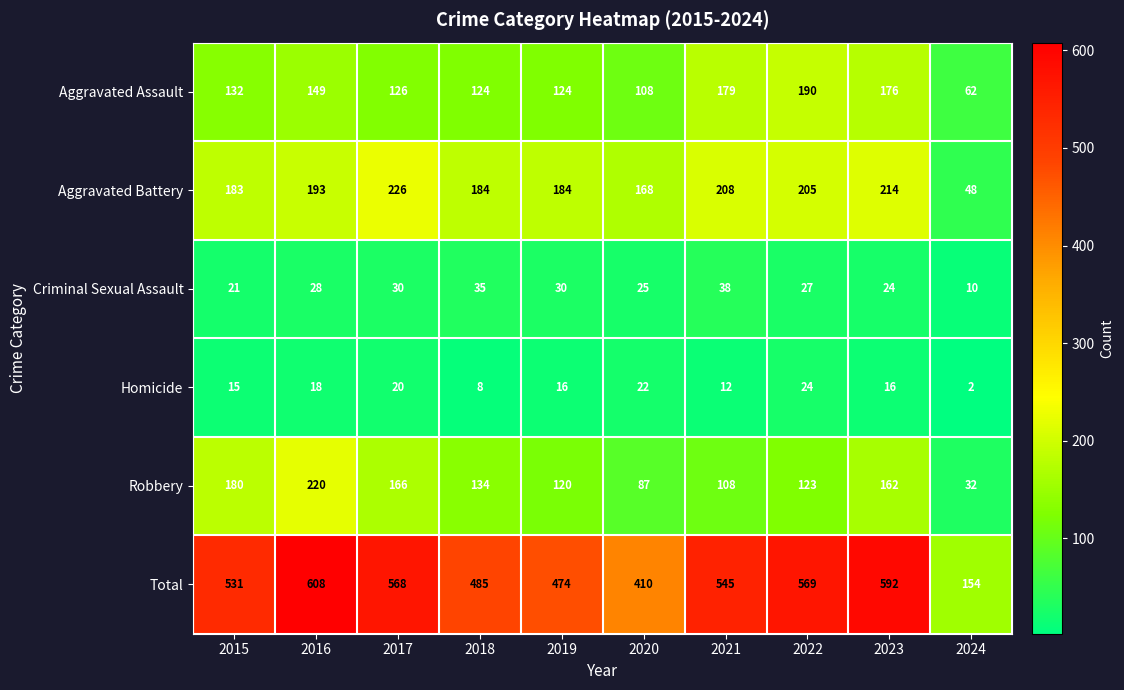

Rank the series by their maximum value, from highest to lowest.

Total, Aggravated Battery, Robbery, Aggravated Assault, Criminal Sexual Assault, Homicide